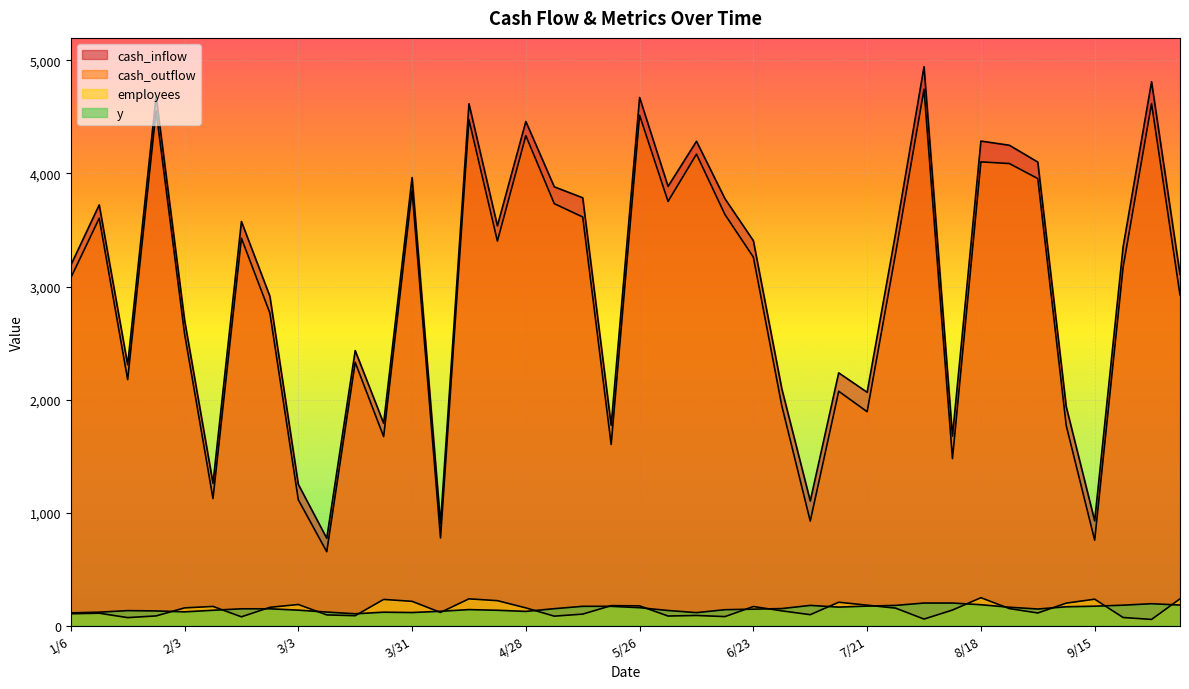

Is it true that y equals 170 at 5/19?

True